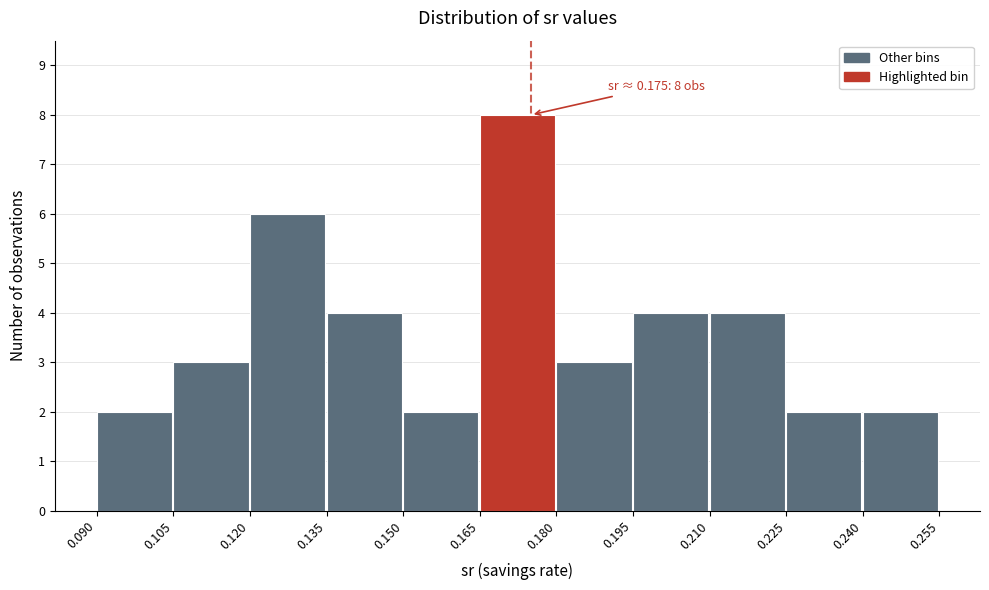

Over which range of the x-axis is the bar tallest?

0.165 to 0.180